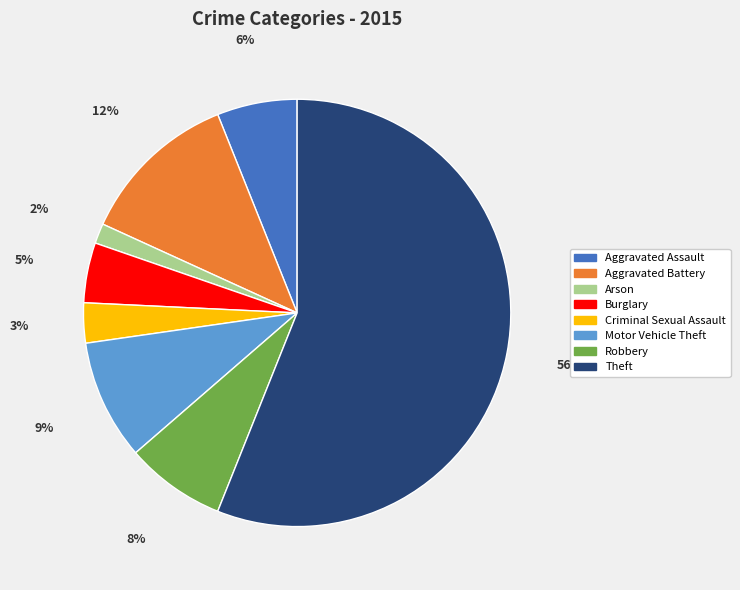

Which category accounts for the majority?

Theft